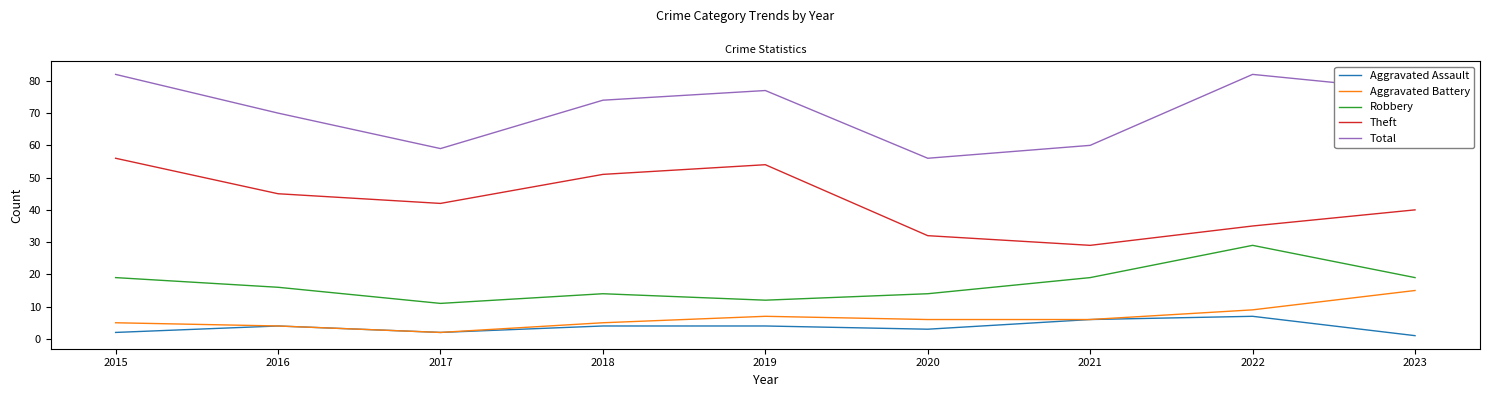

How many values in the Aggravated Battery series are below 6?

4